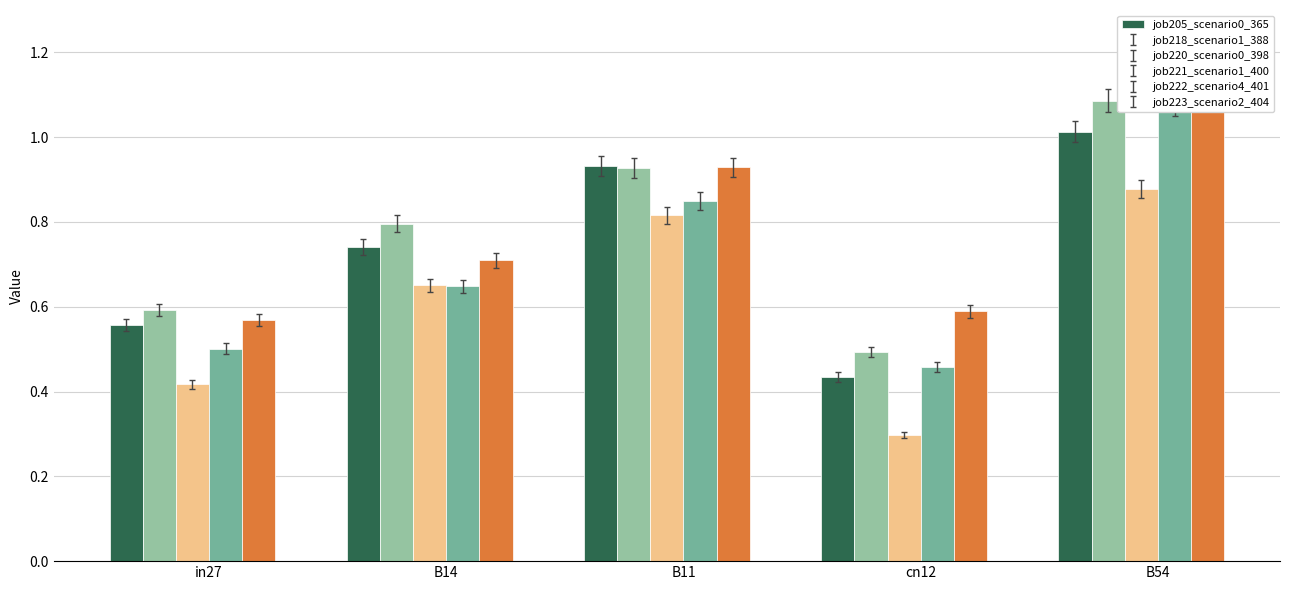

Reading left to right, list all the values displayed in this chart.

job205_scenario0_365: in27=0.6	B14=0.7	B11=0.9	cn12=0.4	B54=1.0
job218_scenario1_388: in27=0.6	B14=0.8	B11=0.9	cn12=0.5	B54=1.1
job220_scenario0_398: in27=0.4	B14=0.7	B11=0.8	cn12=0.3	B54=0.9
job221_scenario1_400: in27=0.5	B14=0.6	B11=0.8	cn12=0.5	B54=1.1
job222_scenario4_401: in27=0.6	B14=0.7	B11=0.9	cn12=0.6	B54=1.1